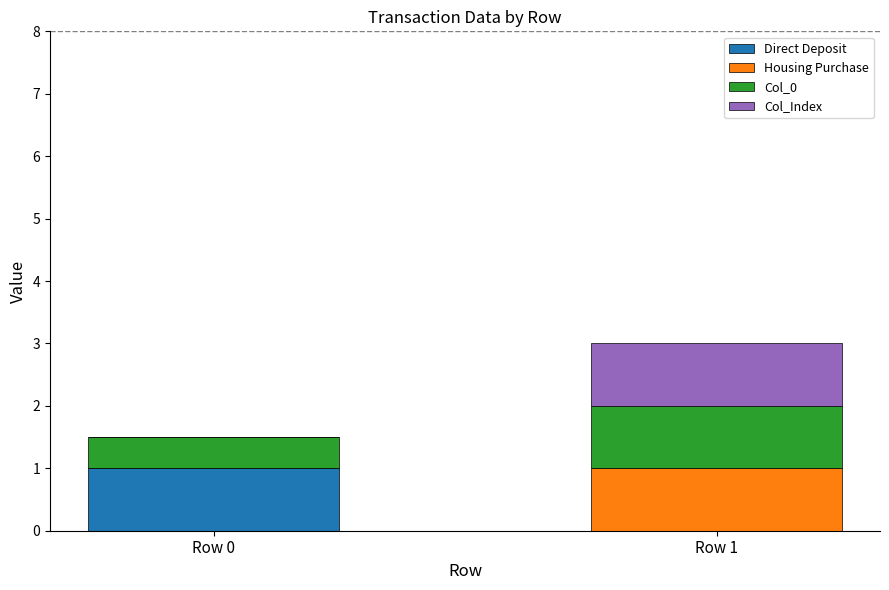

At which category is the sum across all series the highest?

Row 1